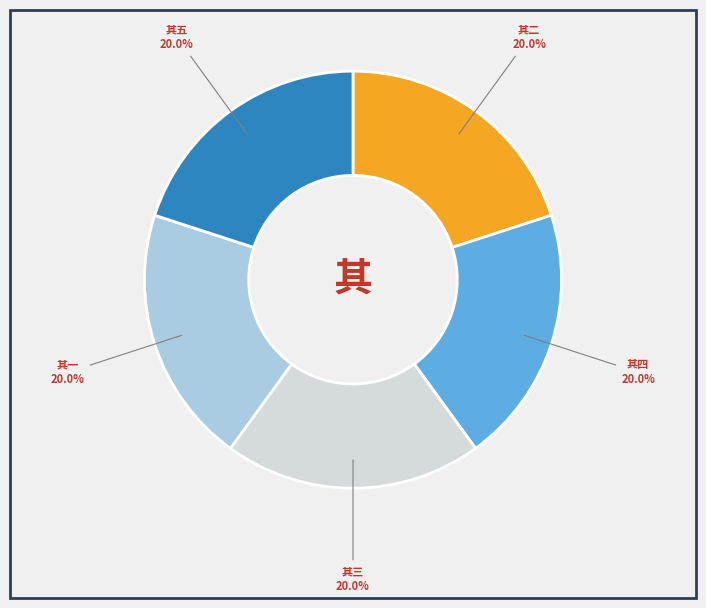

Is there any slice that represents more than half of the pie?

No